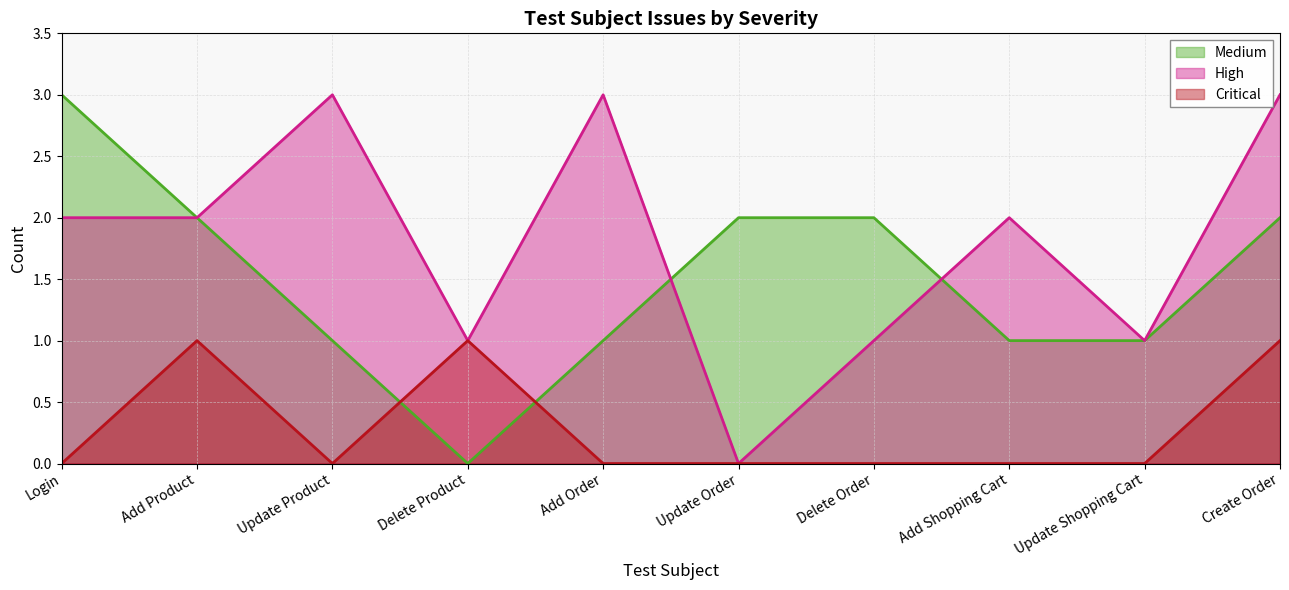

What is the total value across all series at Update Product?

4